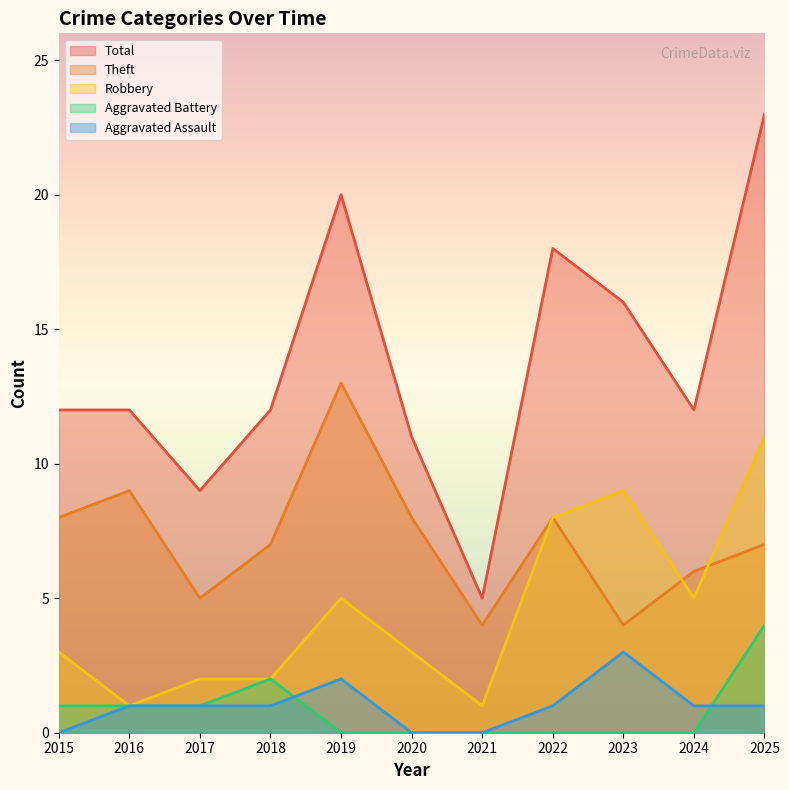

True or false: Theft has a value of 5 at 2017.

True